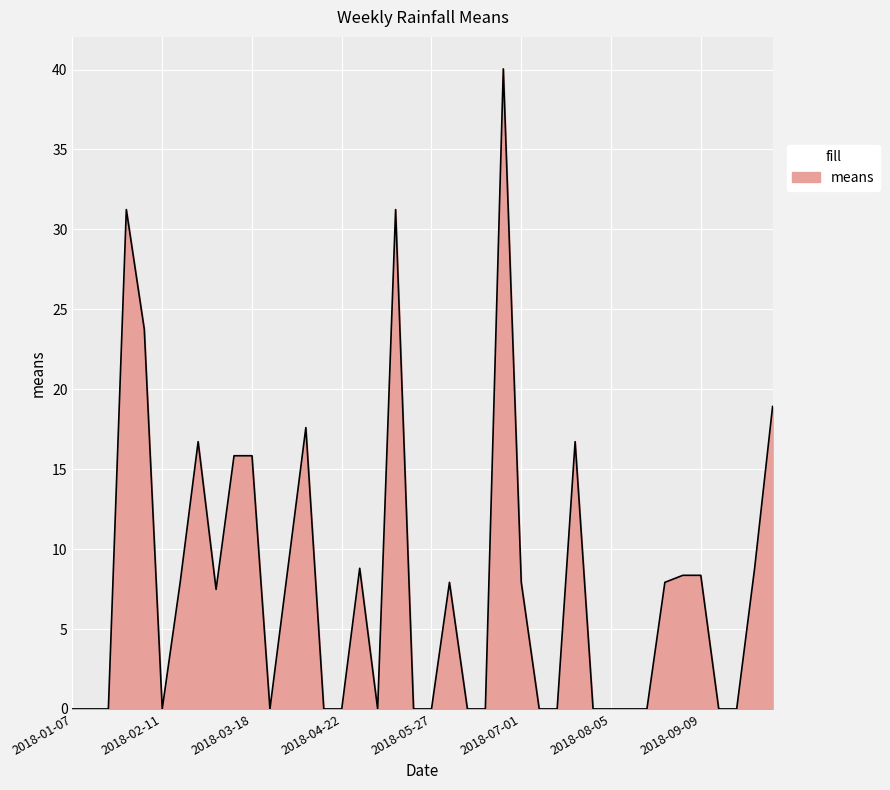

How many lines are shown in the chart?

1